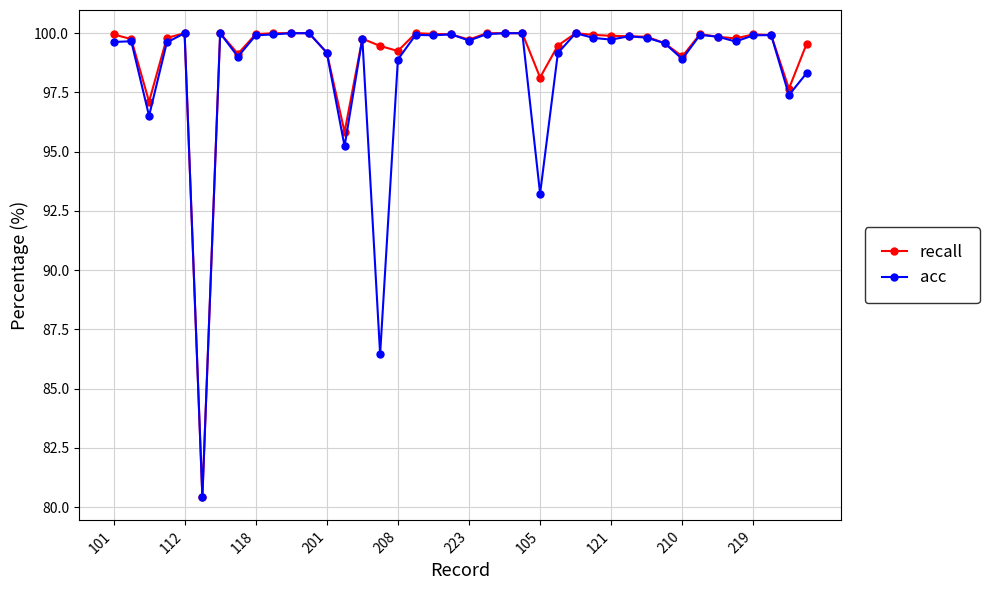

What is the value of the acc point at the 16th from the left?

86.5